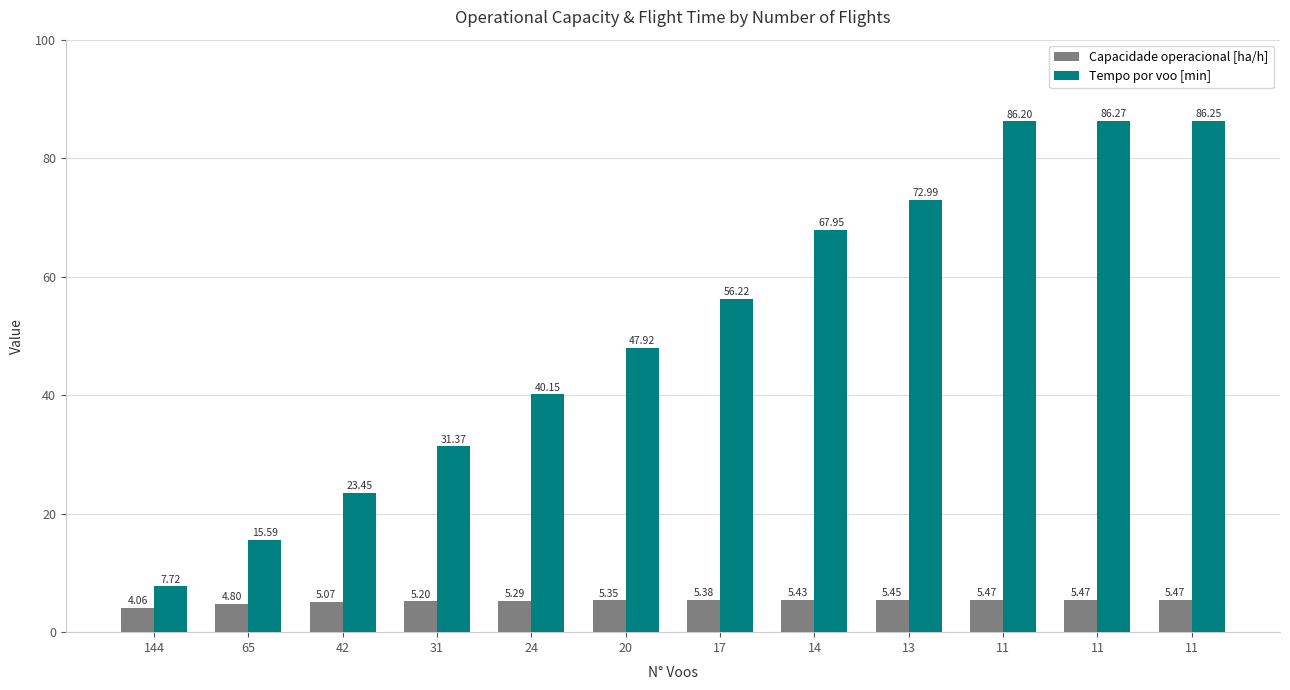

What is the smallest value displayed?

4.1